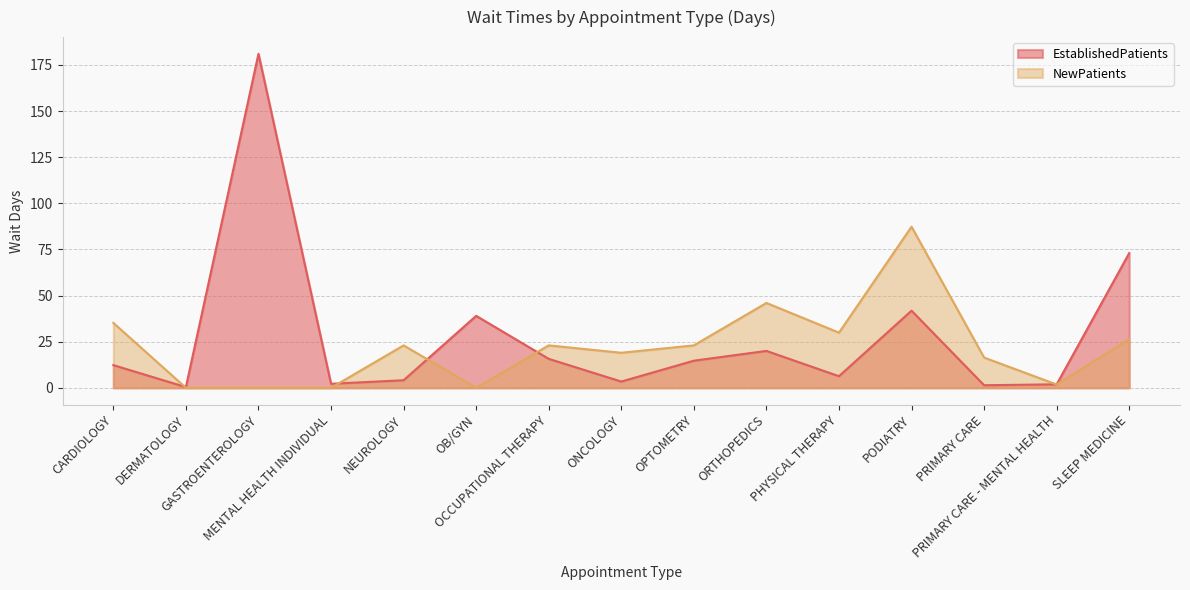

How many lines are shown in the chart?

2